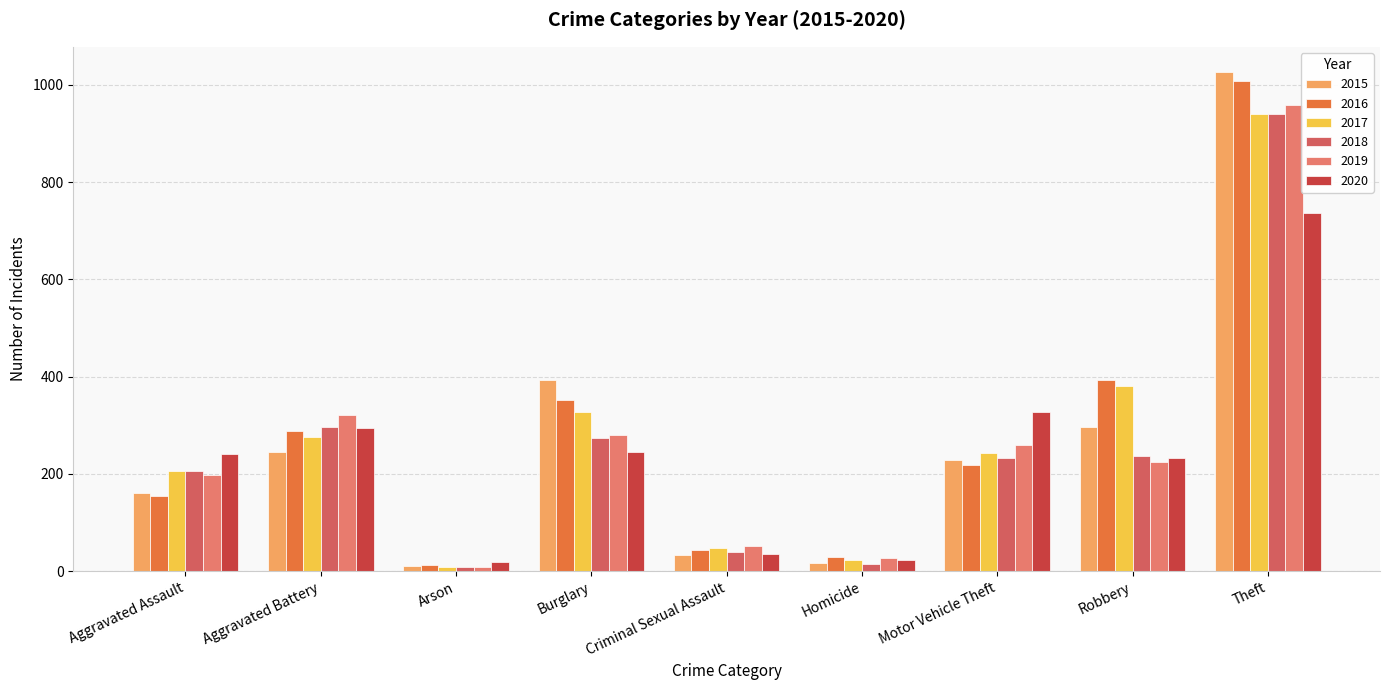

How many distinct data groups are displayed?

6